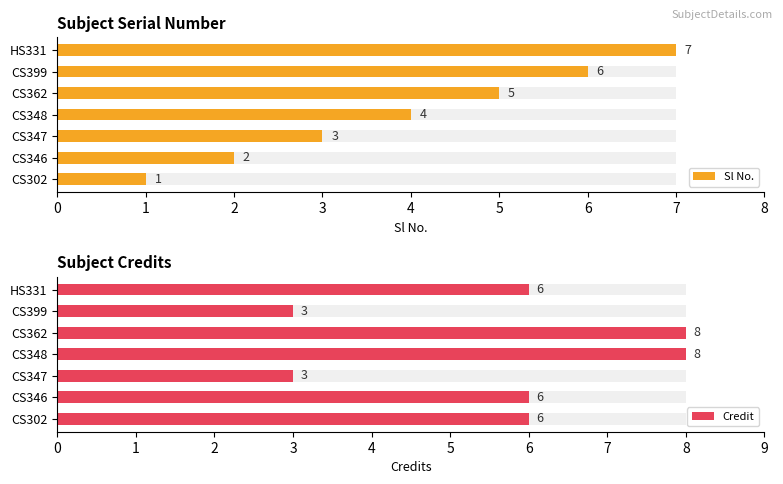

How many values in the Sl No. series exceed 4?

3